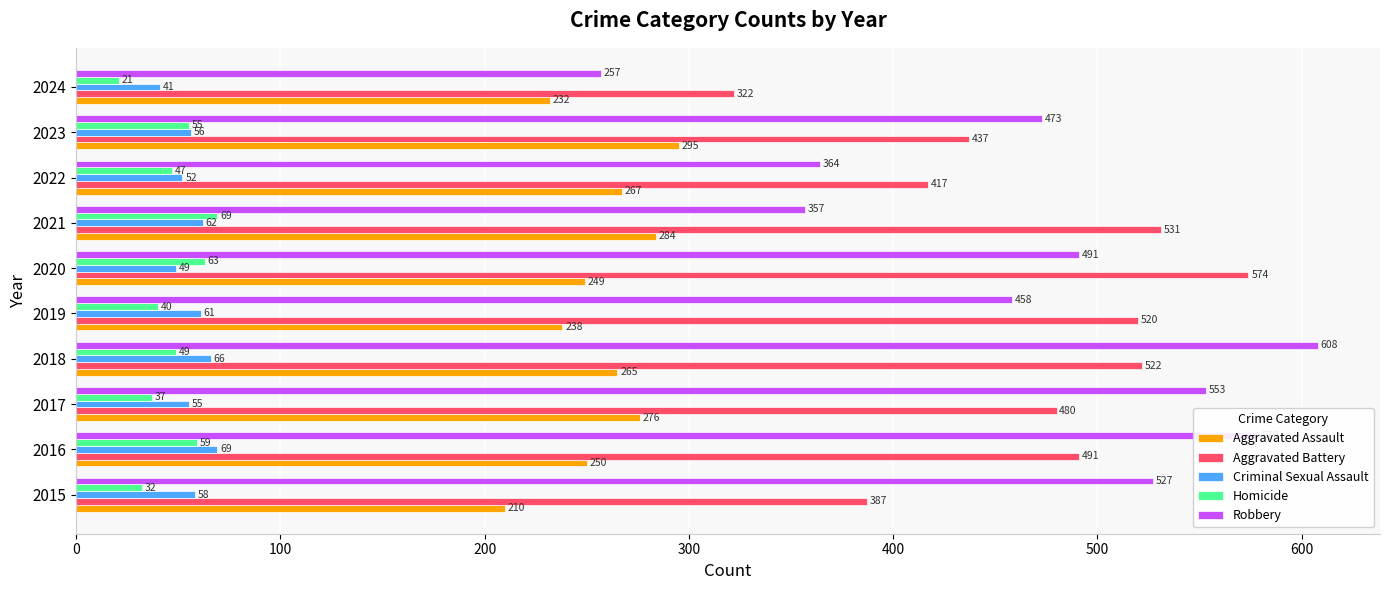

Read the Aggravated Assault value at 2016, to the nearest 5.

250